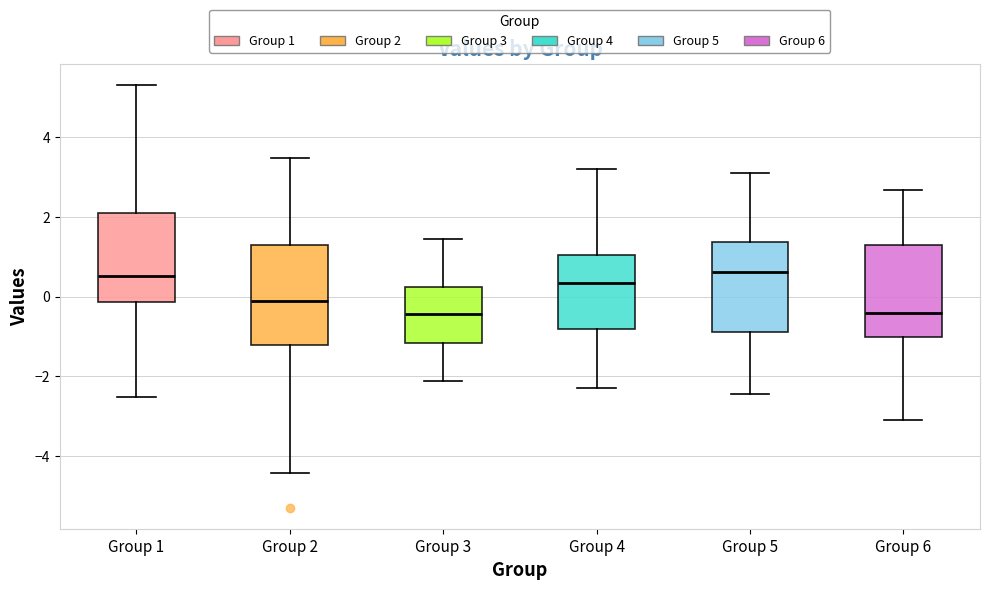

Where is the upper edge of the box for Group 4 on the y-axis? The values are not printed on the chart, so give them approximately, as read against the axis.

1.0